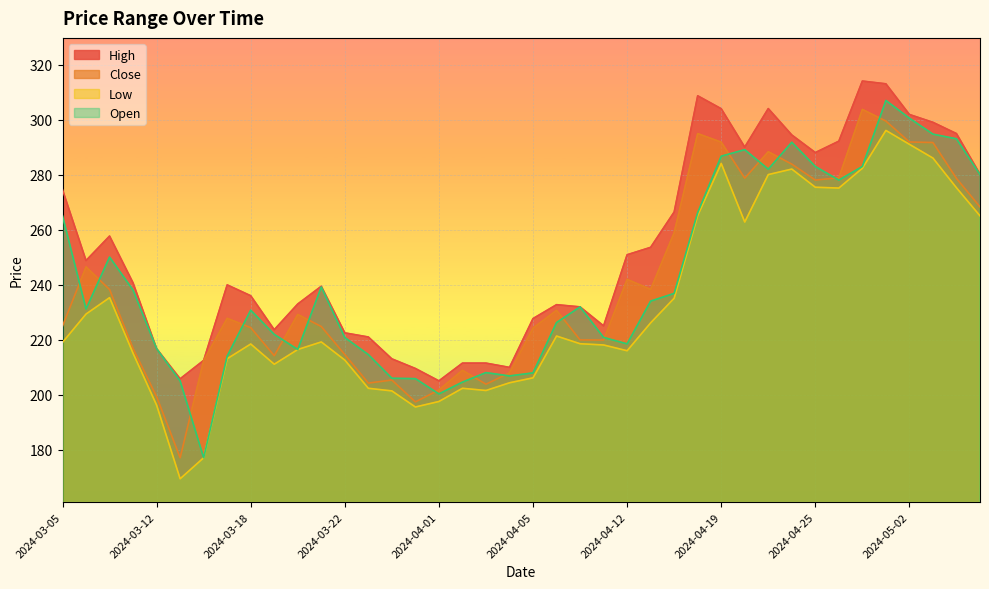

At which category is the sum across all series the highest?

2024-04-30